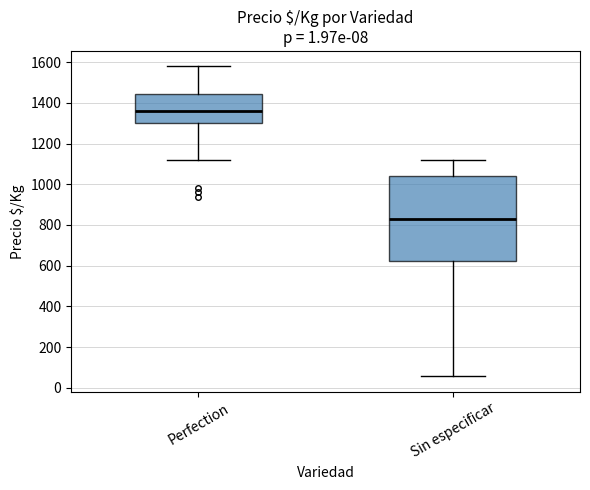

Which box's median line is the lowest?

Sin especificar